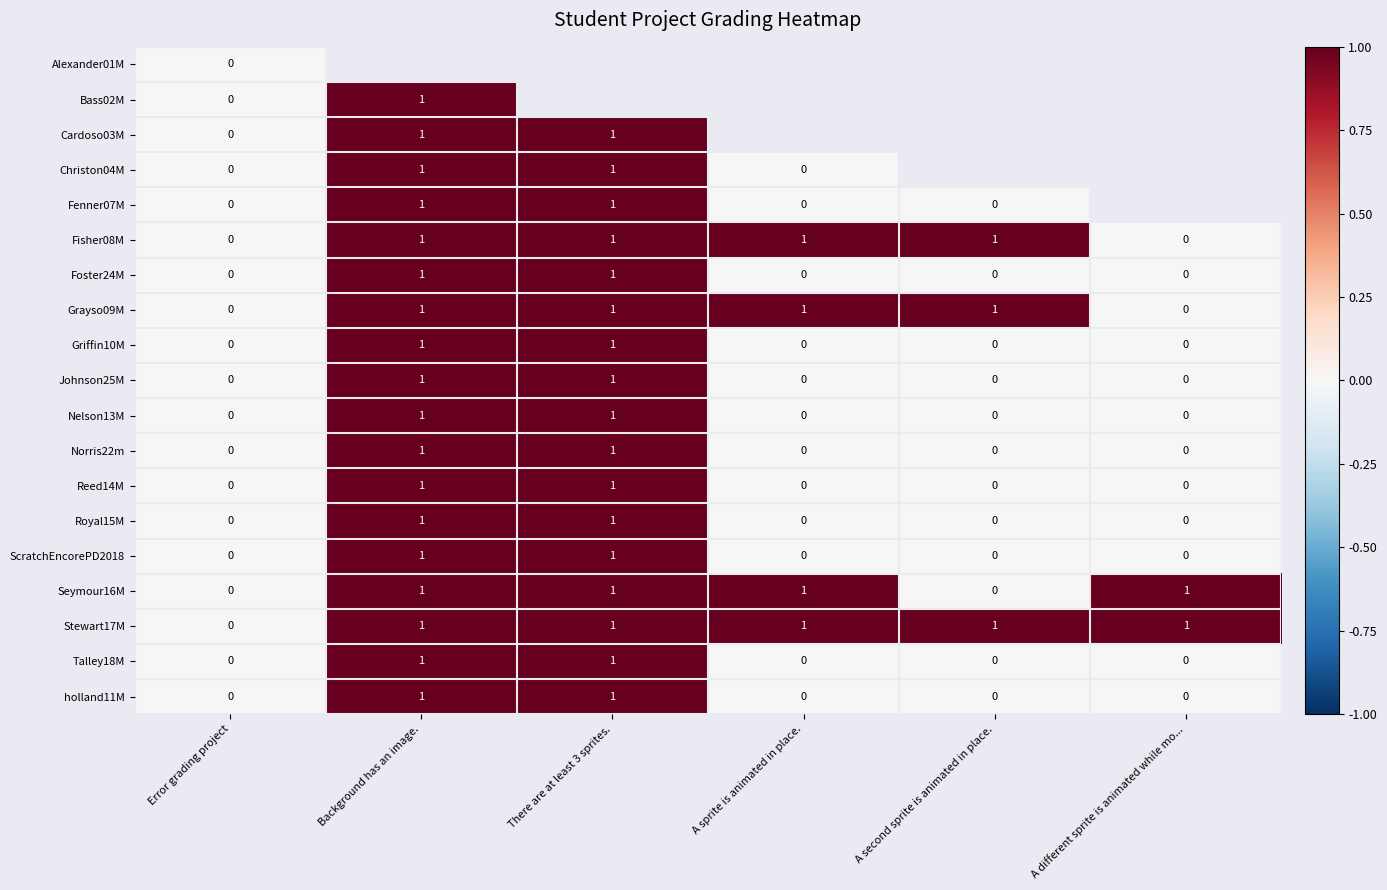

The value of Norris22m at Background has an image. is 1. True or false?

True